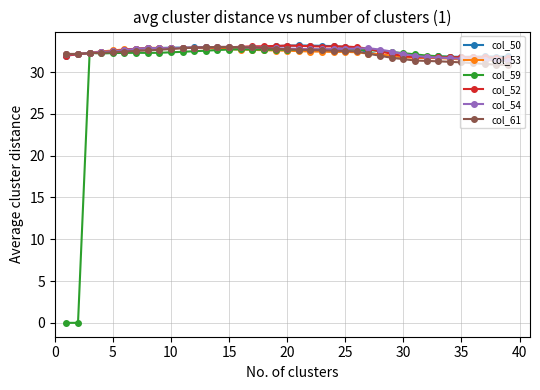

What is the value of the col_59 point at the 30th from the left?

32.3